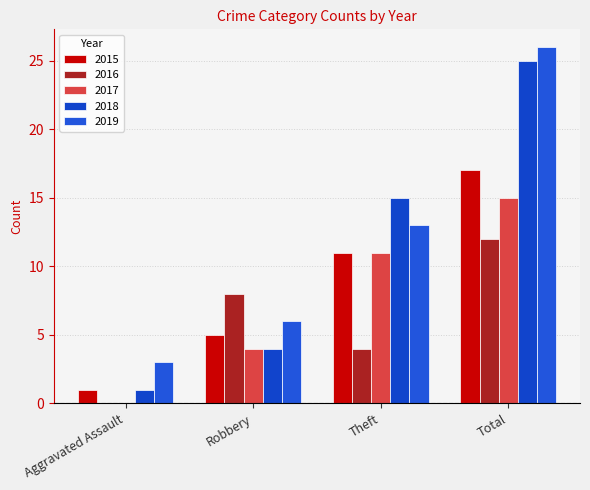

List the series in order of their peak value, lowest first.

2016, 2017, 2015, 2018, 2019